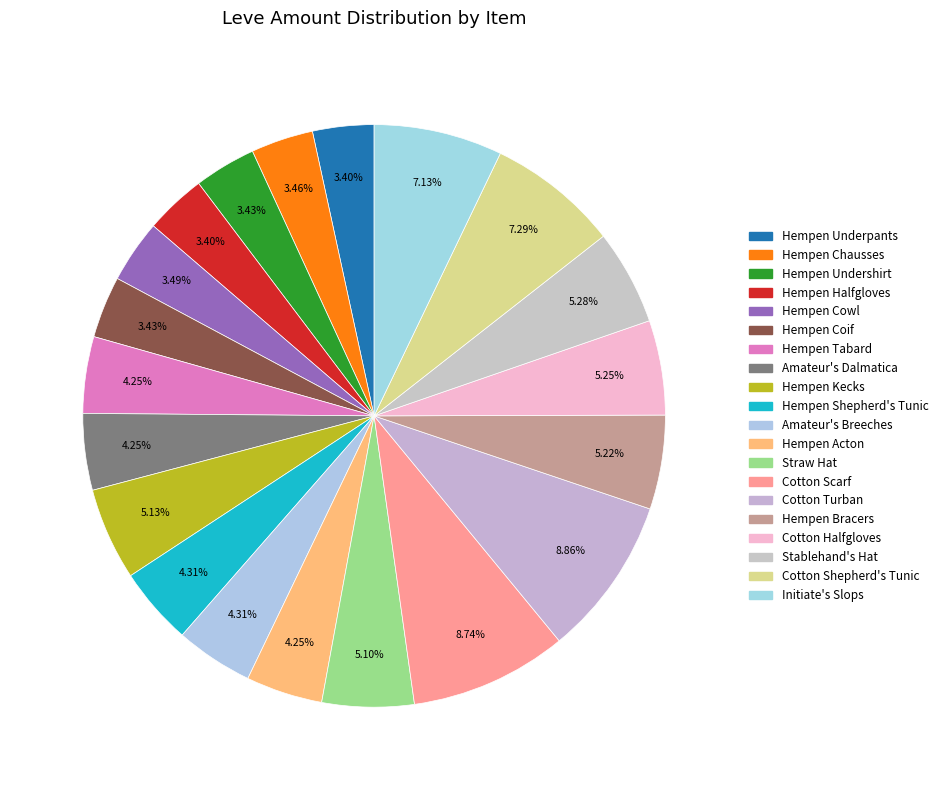

Does Hempen Cowl account for over 50% of the chart?

No